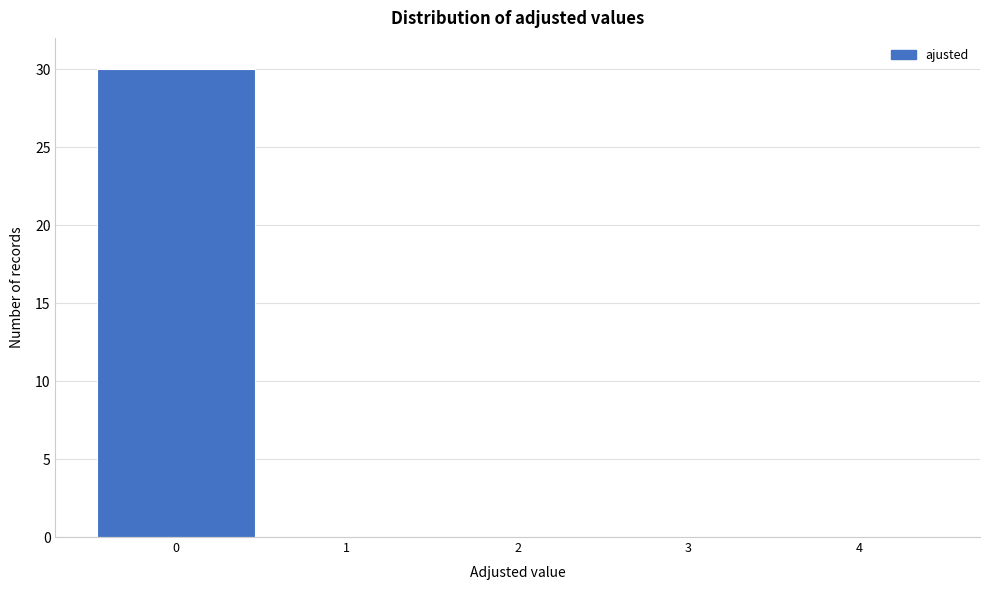

Reading right to left, transcribe all the data shown in this chart.

4=0	3=0	2=0	1=0	0=30